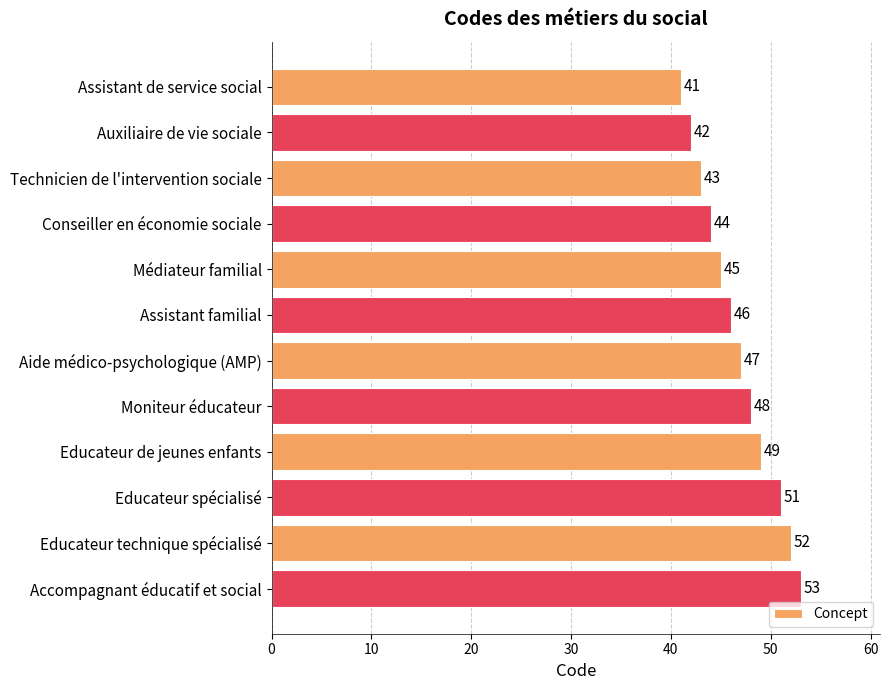

Approximately how many times larger is the value at Technicien de l'intervention sociale compared to Conseiller en économie sociale?

1.0